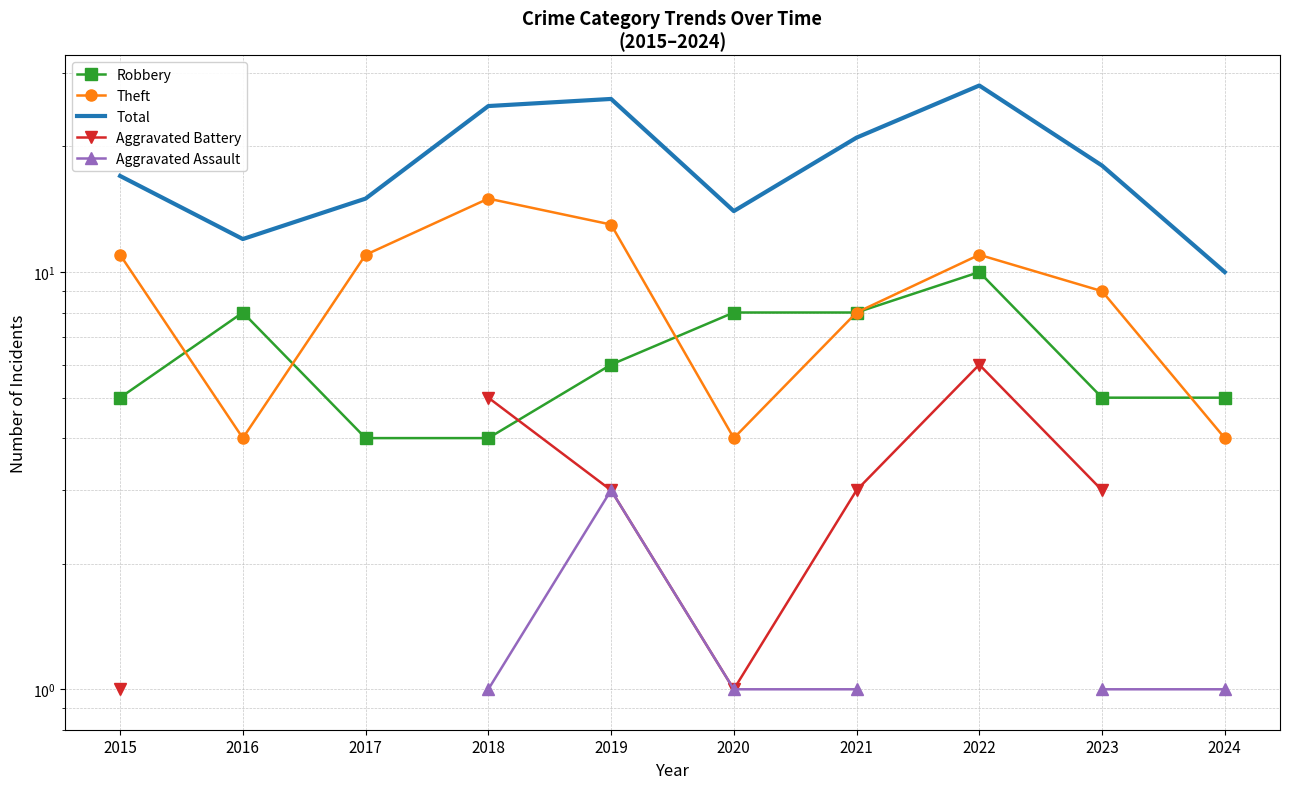

True or false: Total has more than 2 interior local peaks.

False